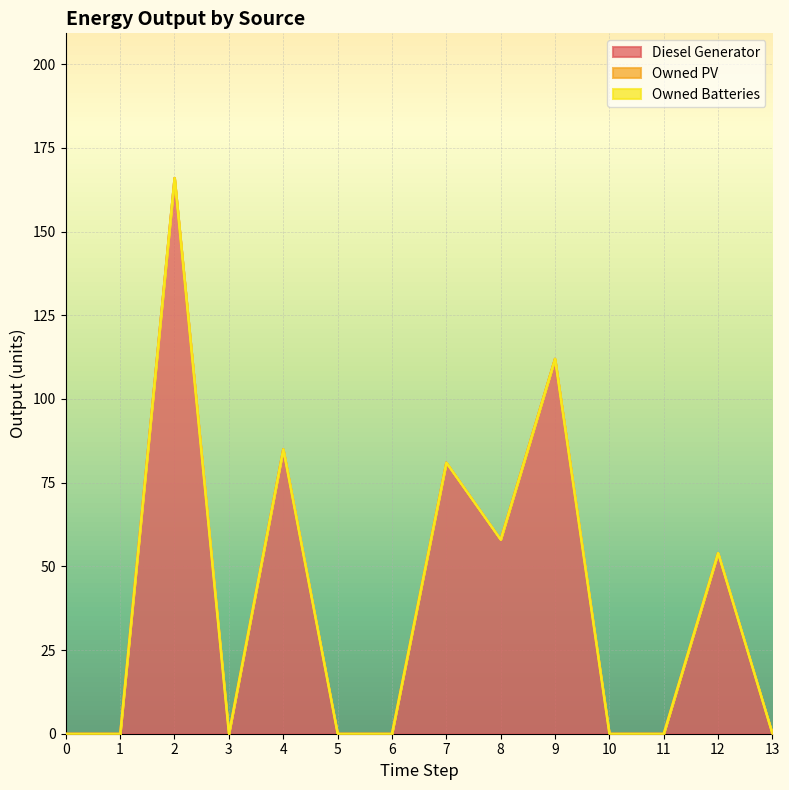

Reading left to right, transcribe all the data shown in this chart.

Diesel Generator: 0=0	1=0	2=166	3=0	4=85	5=0	6=0	7=81	8=58	9=112	10=0	11=0	12=54	13=0
Owned PV: 0=0	1=0	2=0	3=0	4=0	5=0	6=0	7=0	8=0	9=0	10=0	11=0	12=0	13=0
Owned Batteries: 0=0	1=0	2=0	3=0	4=0	5=0	6=0	7=0	8=0	9=0	10=0	11=0	12=0	13=0